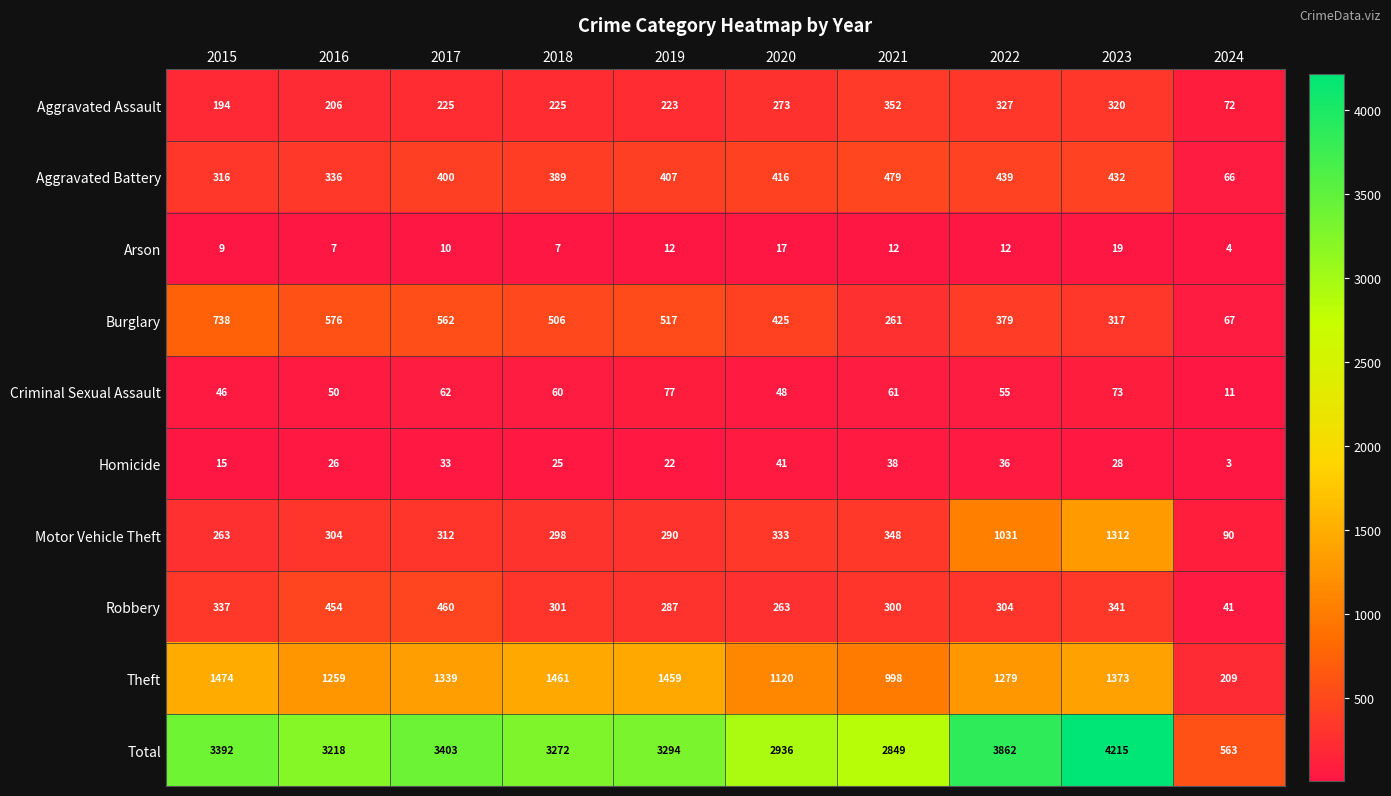

Is it true that Theft equals 446 at 2015?

False